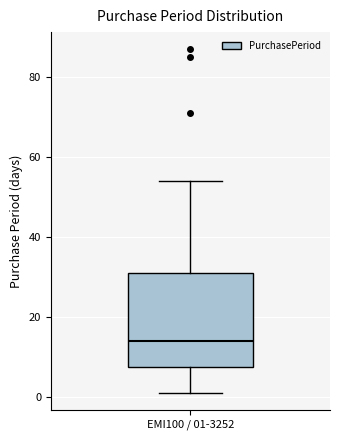

Transcribe this box plot: give where the median line is, the range the box spans, and where the two whiskers end, as read against the y-axis. The values are not printed on the chart, so give them approximately, as read against the axis.

median 14, box 8 to 32, whiskers 2 to 54